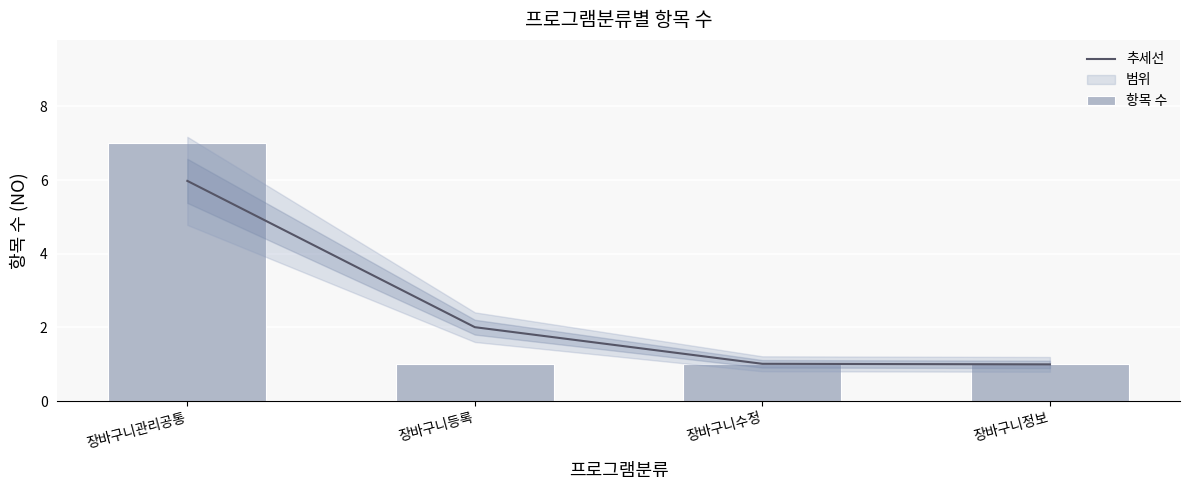

At which label does 항목 수 reach its minimum?

장바구니등록